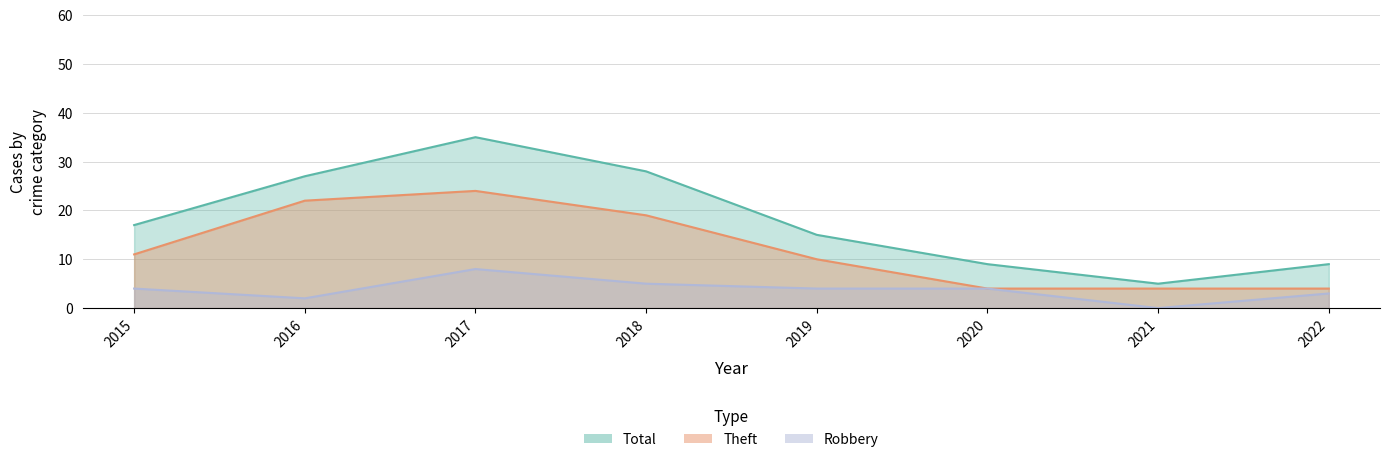

What is the total value across all series at 2018?

52